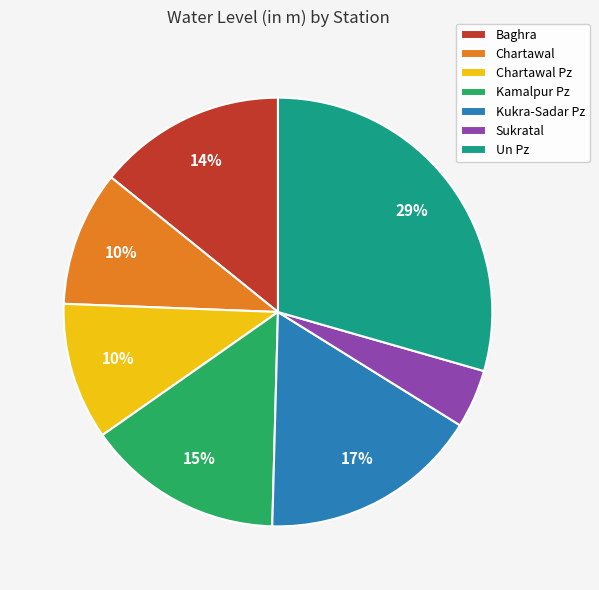

Does Kamalpur Pz represent more than half of the total?

No